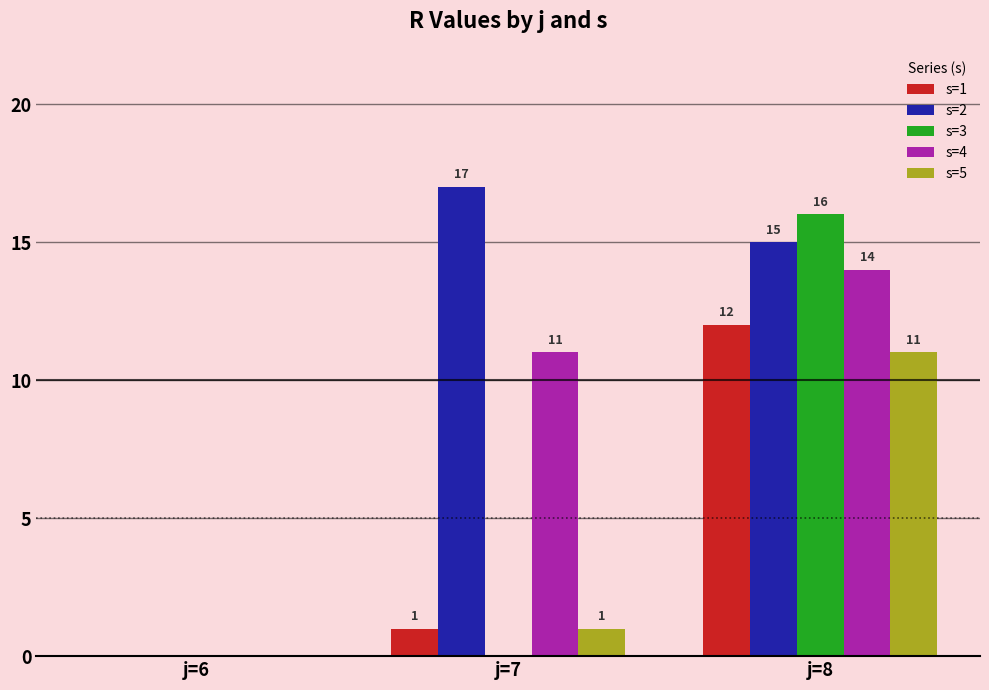

Reading left to right, list all the values displayed in this chart.

s=1: j=6=0	j=7=1	j=8=12
s=2: j=6=0	j=7=17	j=8=15
s=3: j=6=0	j=7=0	j=8=16
s=4: j=6=0	j=7=11	j=8=14
s=5: j=6=0	j=7=1	j=8=11